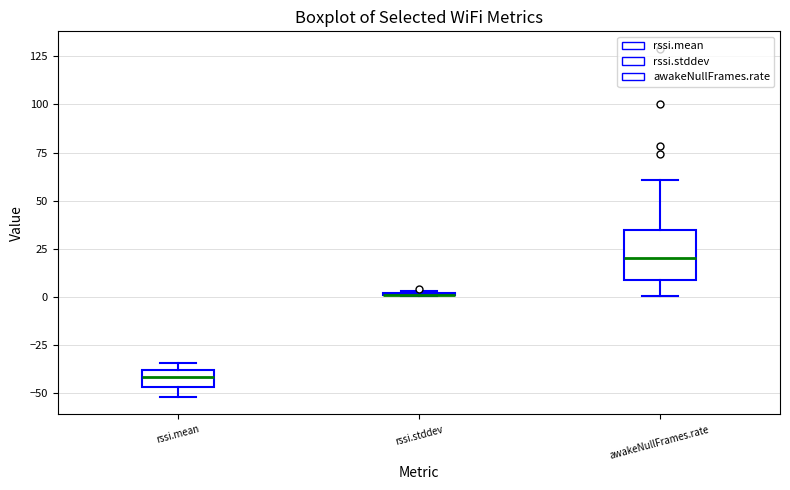

Where is the lower edge of the box for awakeNullFrames.rate on the y-axis? The values are not printed on the chart, so give them approximately, as read against the axis.

10